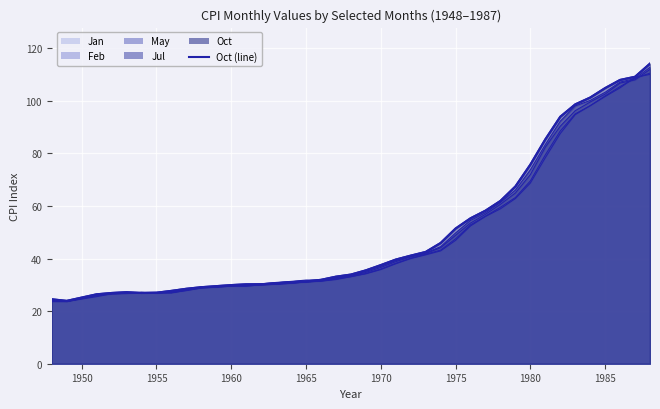

Reading left to right, extract all data points from this chart.

Jan: 23.8	23.7	25.5	26.6	26.8	27.1	26.9	27.0	27.8	28.8	29.1	29.5	29.5	30.0	30.2	30.6	31.1	31.4	32.0	33.1	34.2	35.8	38.0	40.0	41.4	42.9	46.9	52.4	56.0	58.9	62.8	68.7	78.3	87.5	94.7	98.1	101.6	104.9	108.9	110.0
Feb: 23.6	23.6	25.9	26.5	26.7	27.1	26.9	27.0	27.9	28.8	29.1	29.5	29.5	30.0	30.2	30.6	31.1	31.4	32.2	33.1	34.3	36.0	38.2	40.1	41.6	43.2	47.5	52.8	56.1	59.5	63.2	69.5	79.4	88.5	95.0	98.1	101.8	105.4	108.5	110.5
May: 24.1	23.8	26.1	26.6	26.8	27.1	26.9	27.2	28.1	29.1	29.2	29.7	30.0	30.0	30.4	30.7	31.1	31.6	32.5	33.4	34.7	36.6	38.8	40.6	41.9	44.1	48.8	53.5	56.8	60.6	64.9	71.9	82.3	90.3	96.2	99.5	102.5	106.7	107.9	111.9
Jul: 24.5	23.8	26.1	26.9	27.0	27.1	27.1	27.0	28.4	29.1	29.4	29.8	30.1	30.4	30.9	31.3	31.8	31.8	32.7	33.6	35.1	37.0	39.2	40.9	42.1	44.5	49.7	54.5	57.4	61.3	66.0	73.7	83.3	92.2	98.0	100.1	103.2	107.1	108.4	112.7
Oct: 24.5	23.9	26.4	26.9	27.2	26.9	27.0	27.7	28.5	29.1	29.5	29.9	30.2	30.2	30.6	31.0	31.3	31.9	33.1	33.9	35.5	37.5	39.6	41.1	42.5	45.9	51.4	55.3	58.2	61.9	67.4	75.7	85.3	93.9	98.6	101.2	104.8	107.9	109.1	114.1